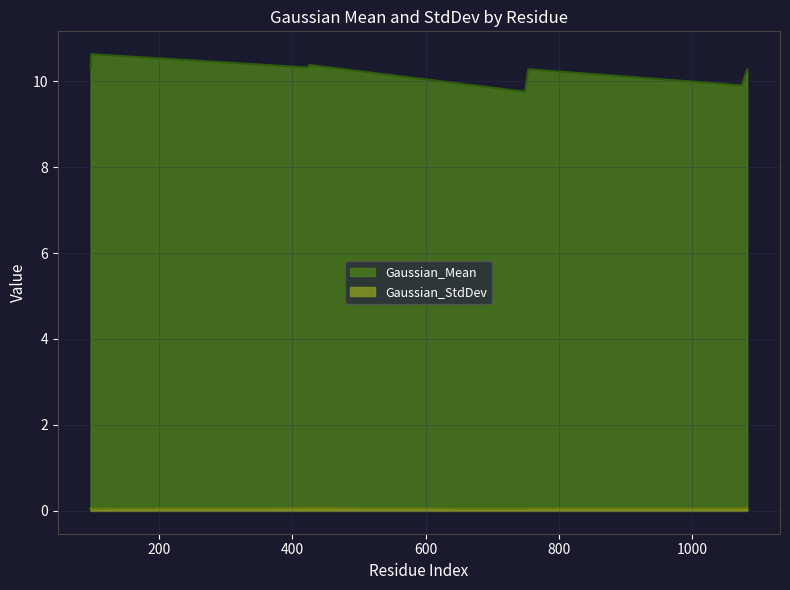

Rank the series at 754 from lowest to highest value.

Gaussian_StdDev, Gaussian_Mean